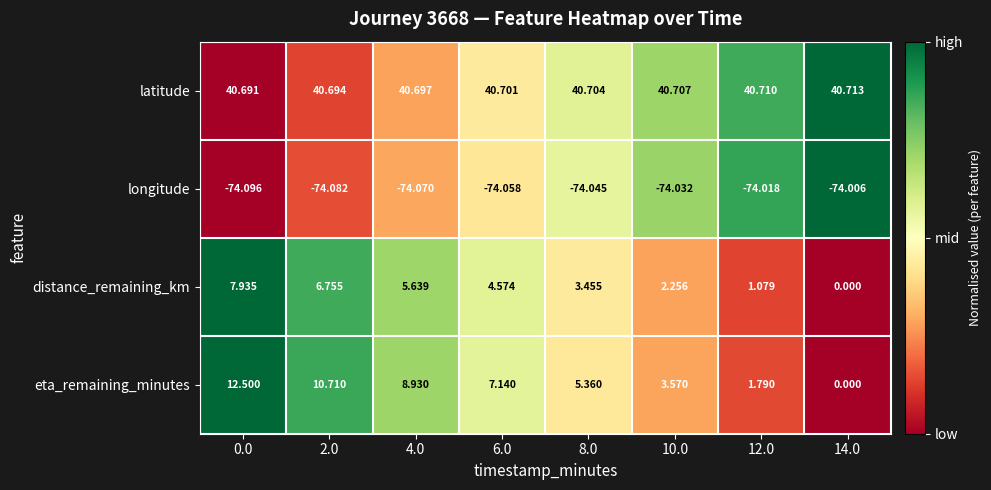

List the series in order of their peak value, lowest first.

longitude, distance_remaining_km, eta_remaining_minutes, latitude